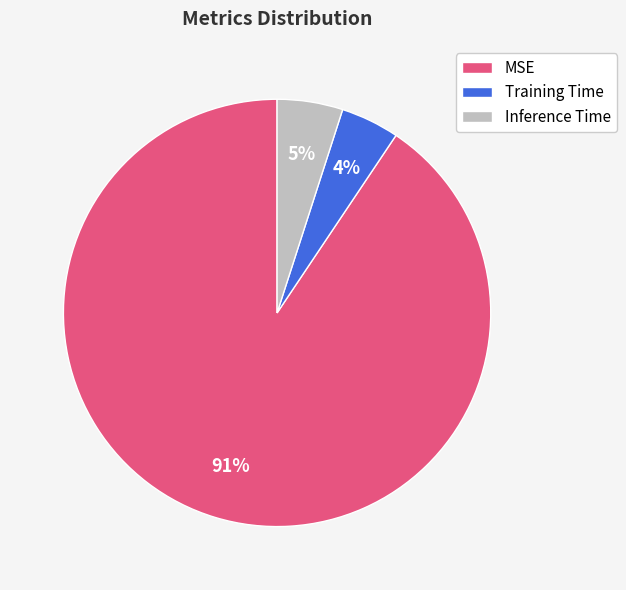

How many slices are in this pie chart?

3